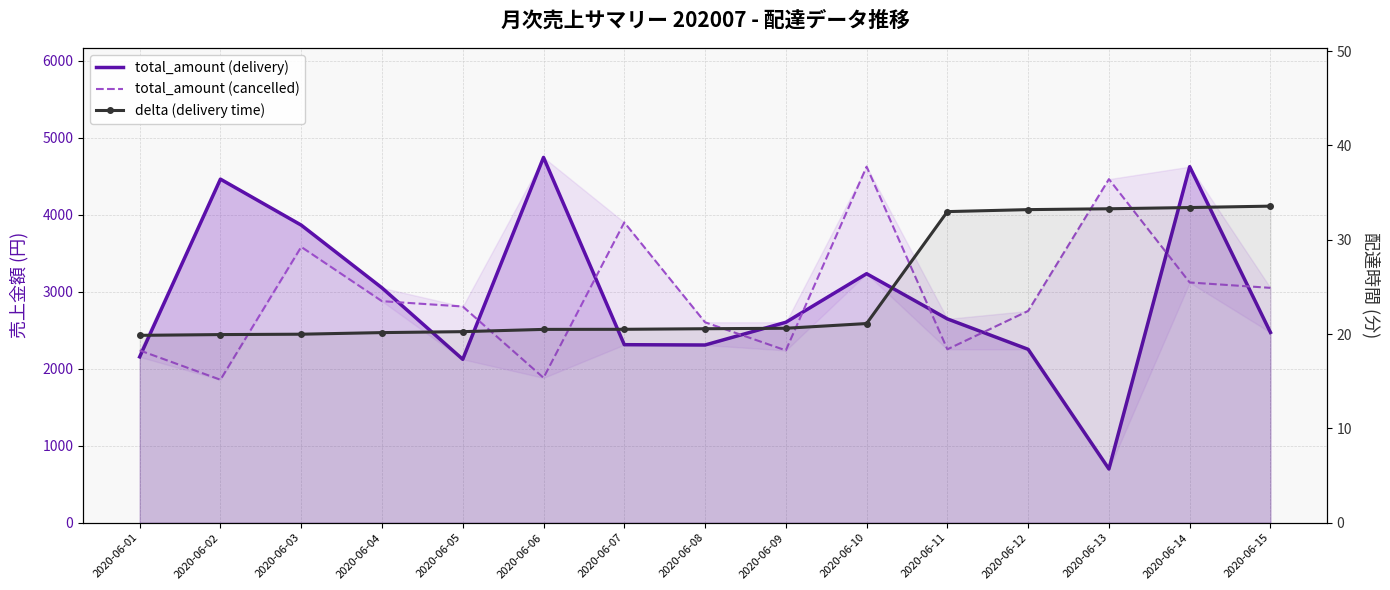

Which label corresponds to the largest value in the chart?

2020-06-06